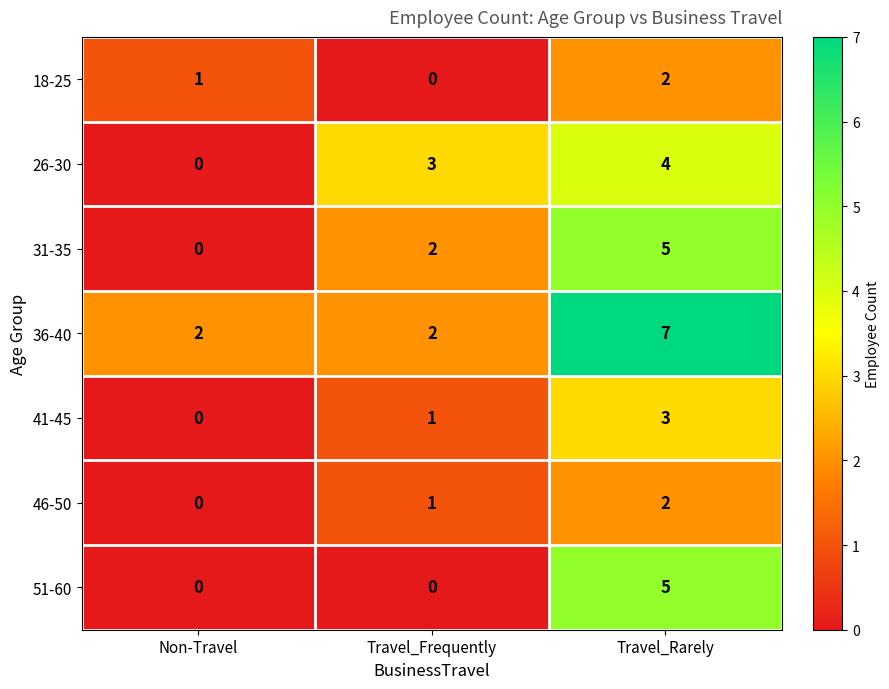

Is it true that 31-35 equals 0 at Non-Travel?

True